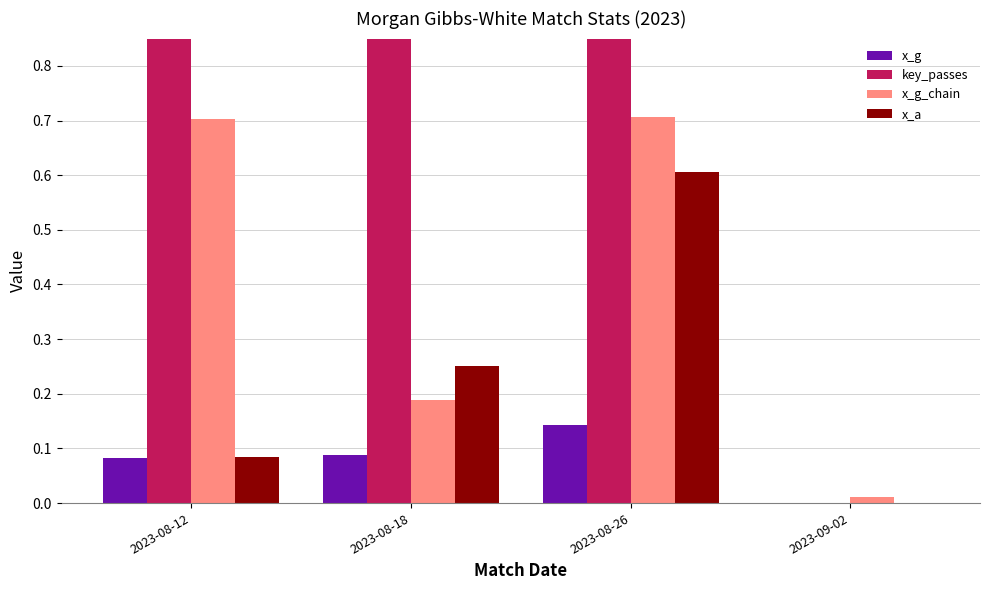

What are all the series names shown in the legend?

x_g, key_passes, x_g_chain, x_a